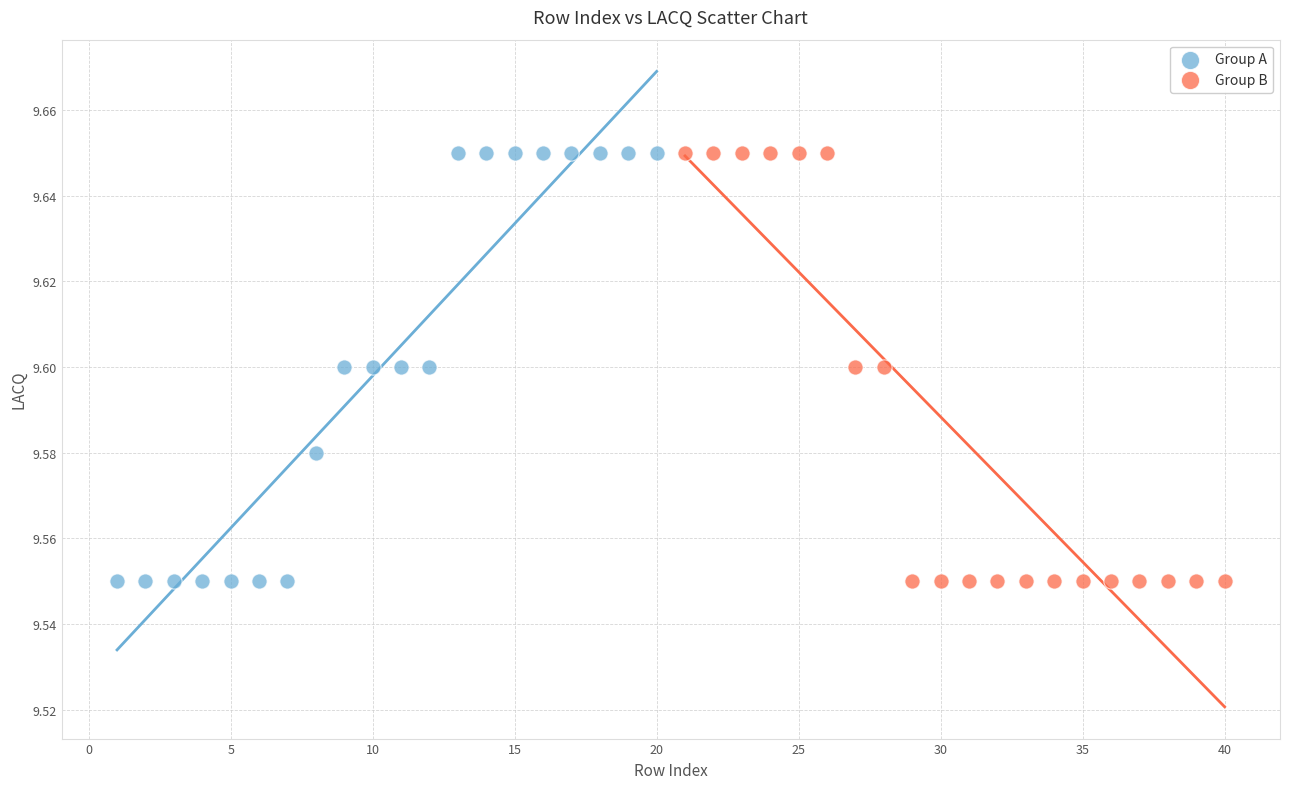

What are all the series names shown in the legend?

Group A, Group B